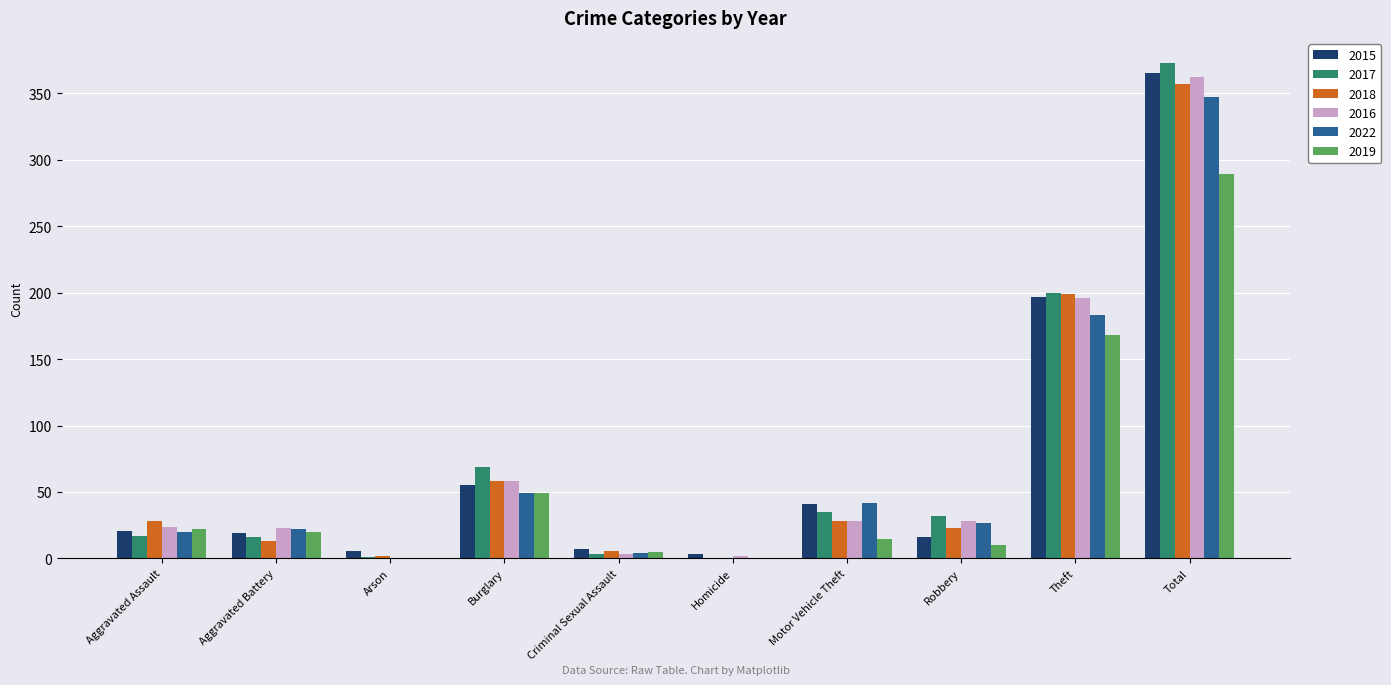

The 2015 series shows 8 at Aggravated Assault. True or false?

False